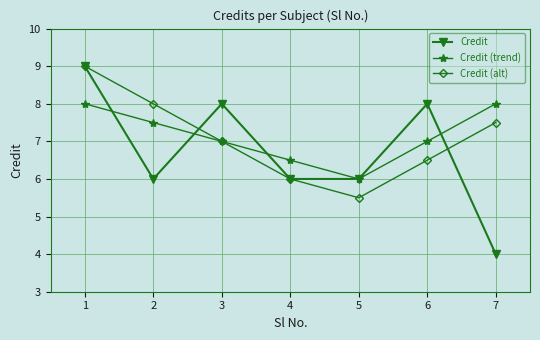

True or false: Credit and Credit (trend) intersect in this chart.

True